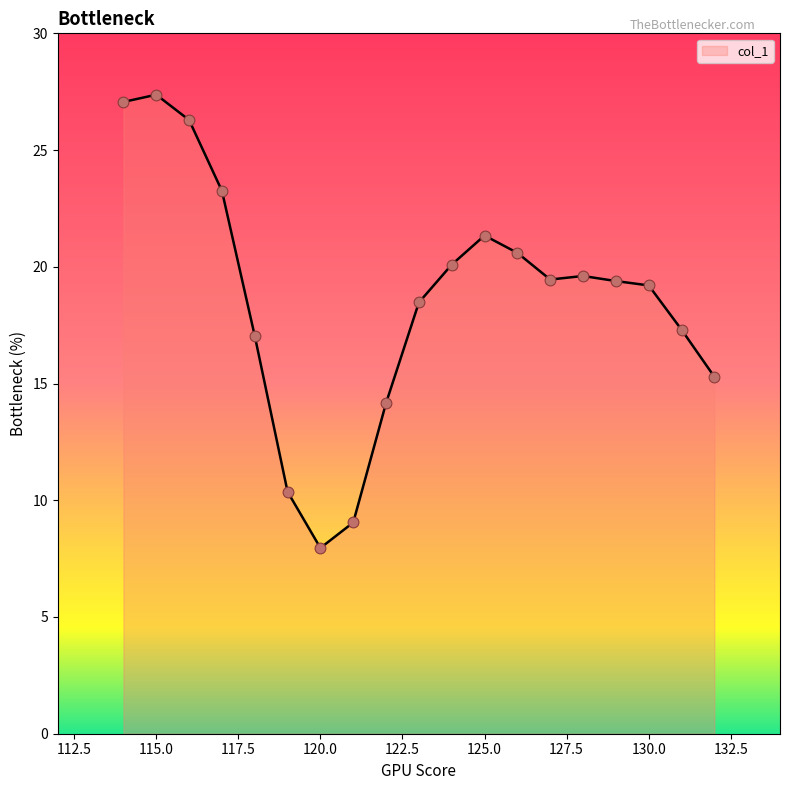

What is the difference between the maximum and minimum values?

19.4